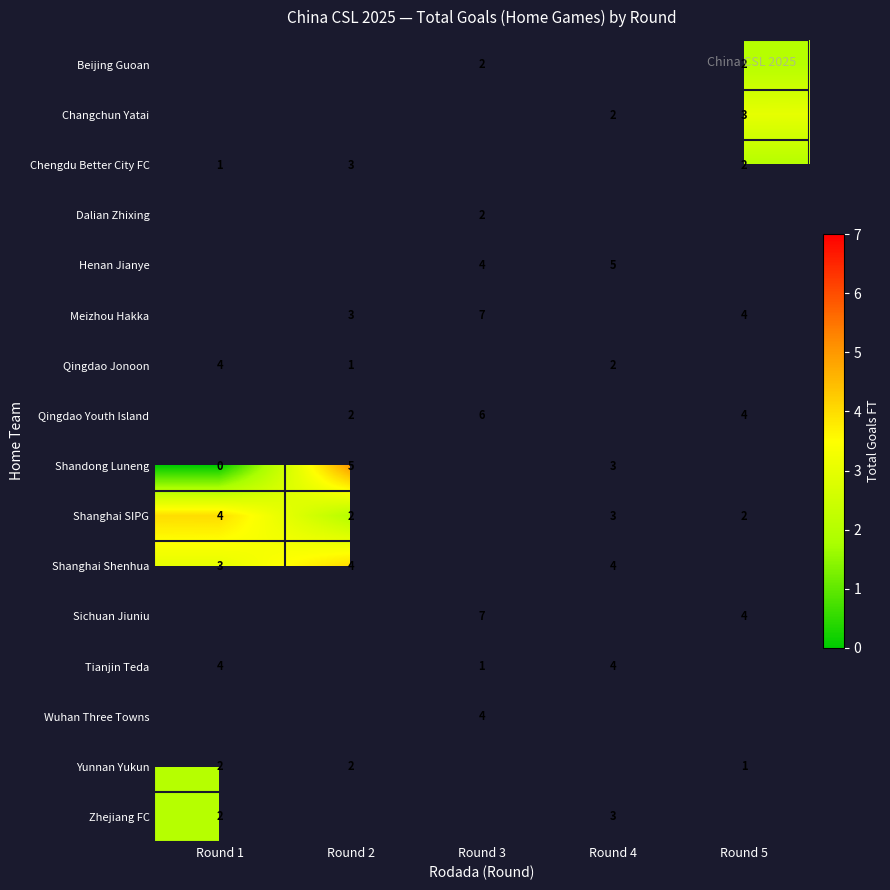

How many series are shown in this chart?

16